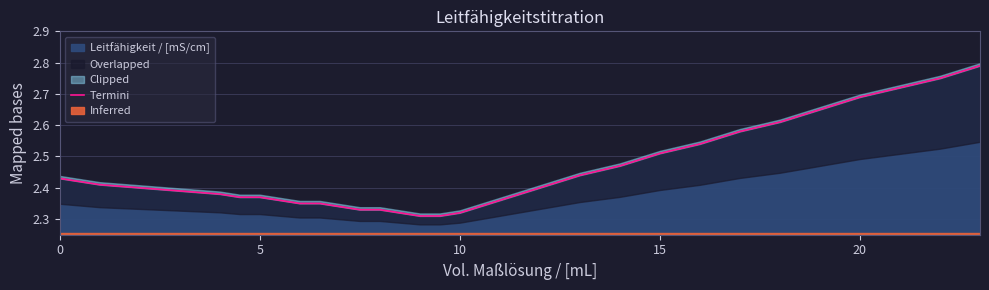

What is the average value?

2.4